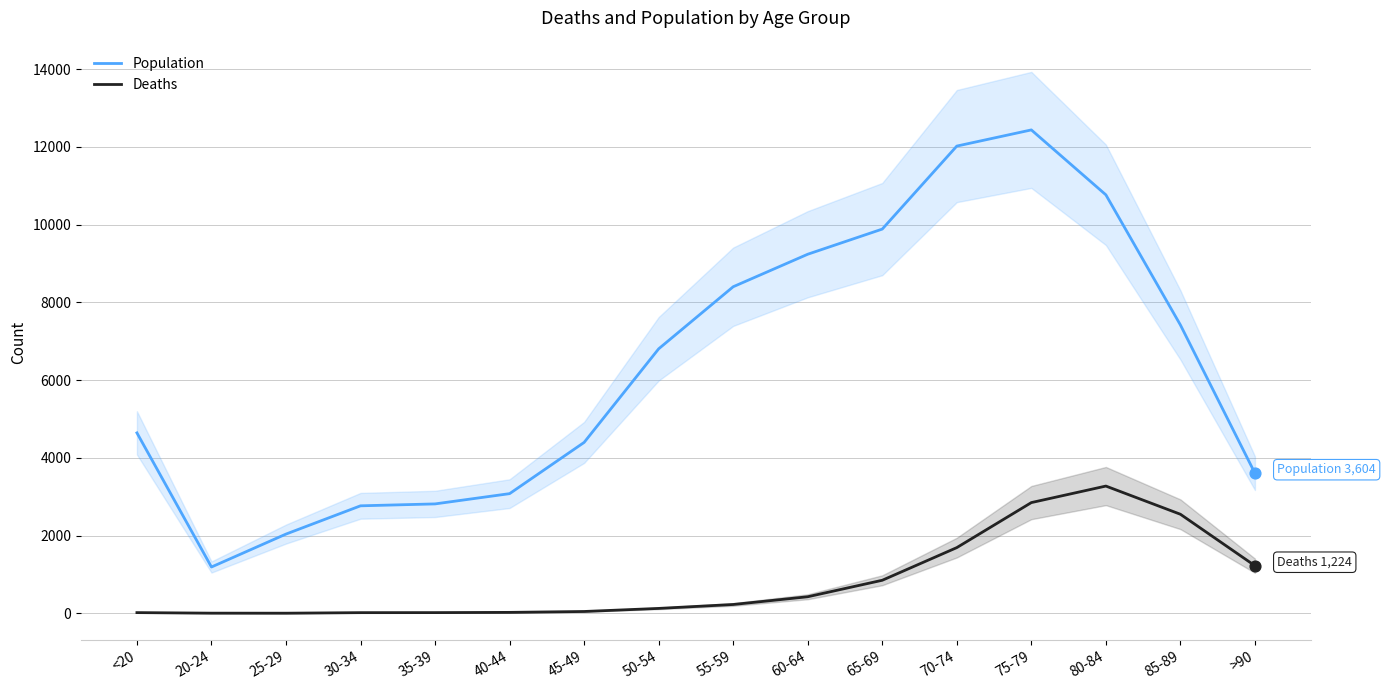

Is the value of Deaths at <20 greater than the value of Population at 55-59?

No